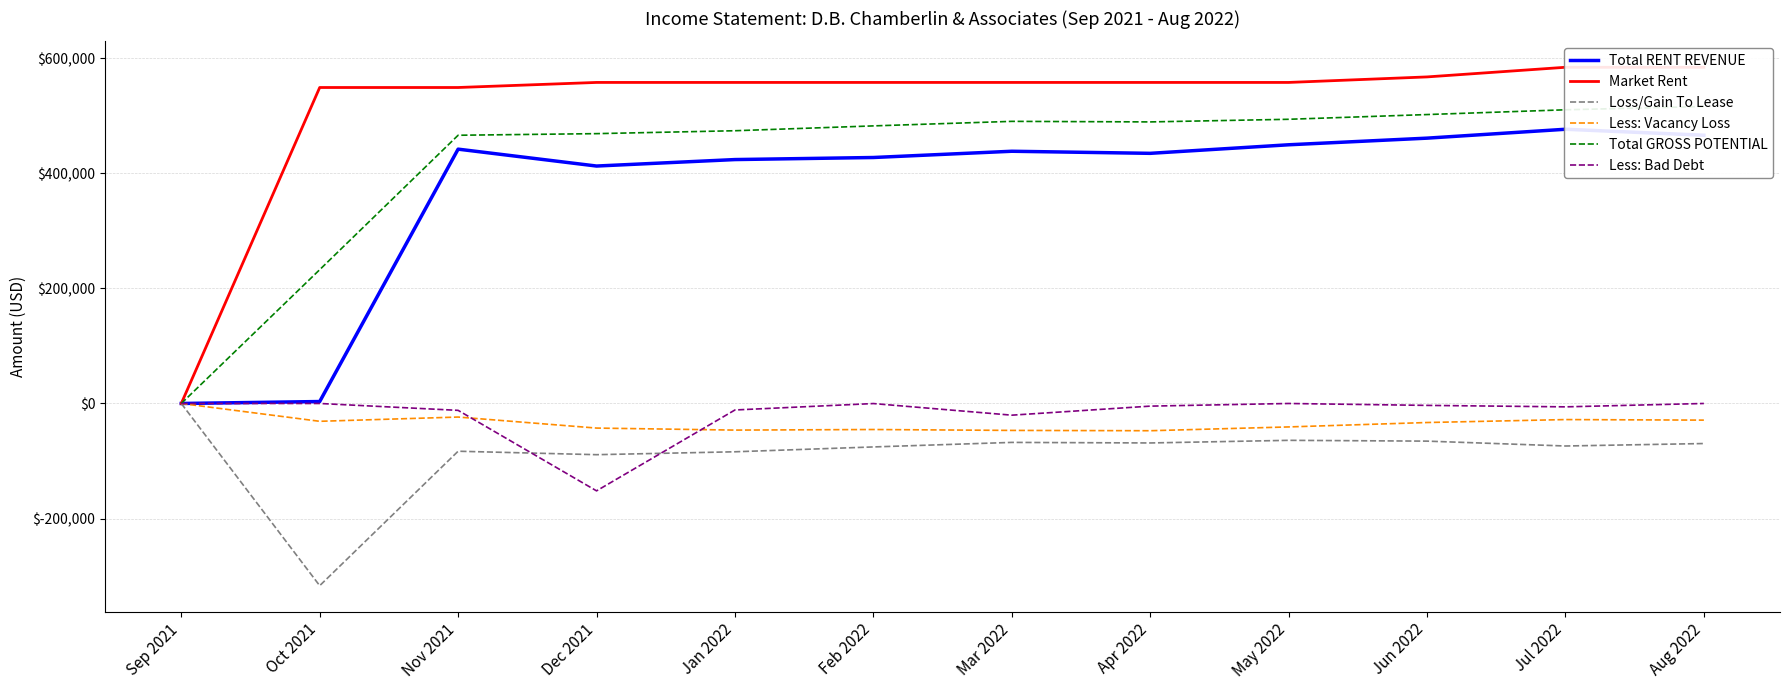

How many data points does each series have?

12